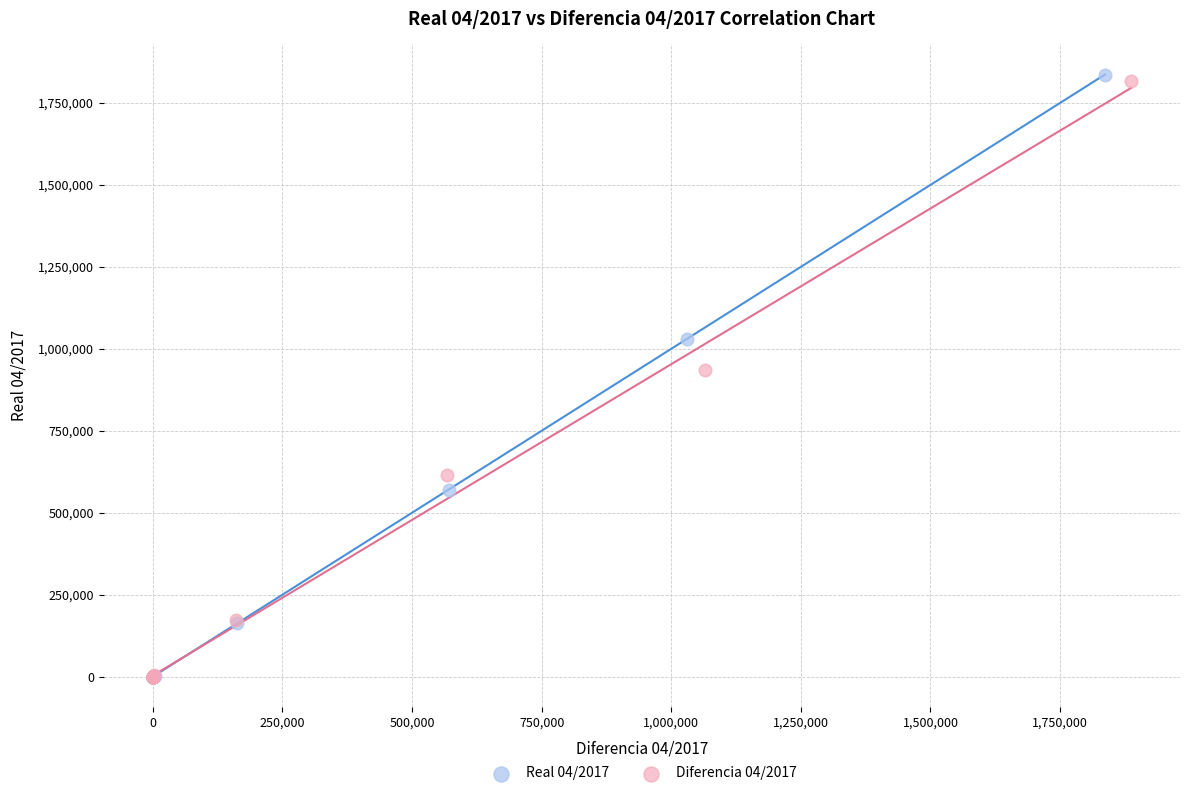

What are all the series names shown in the legend?

Real 04/2017, Diferencia 04/2017